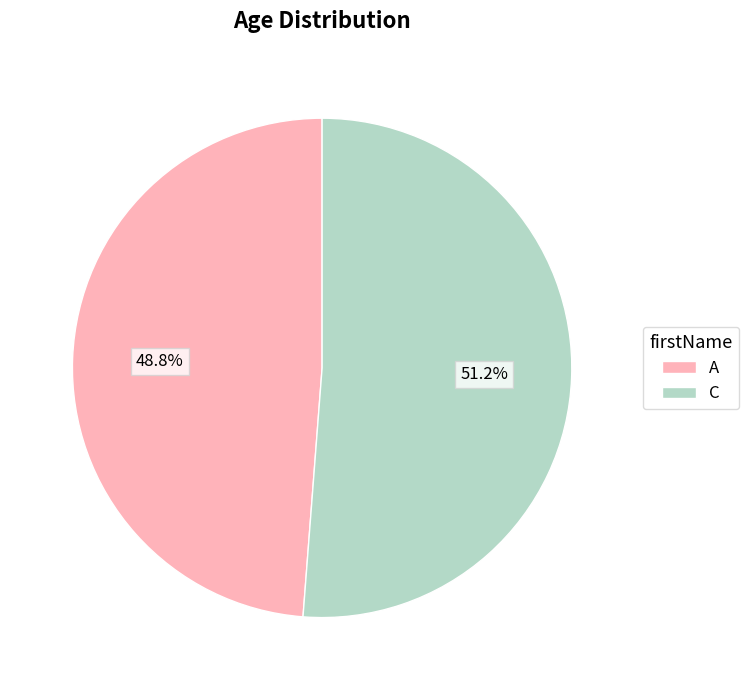

Rank the categories by value from highest to lowest.

C, A